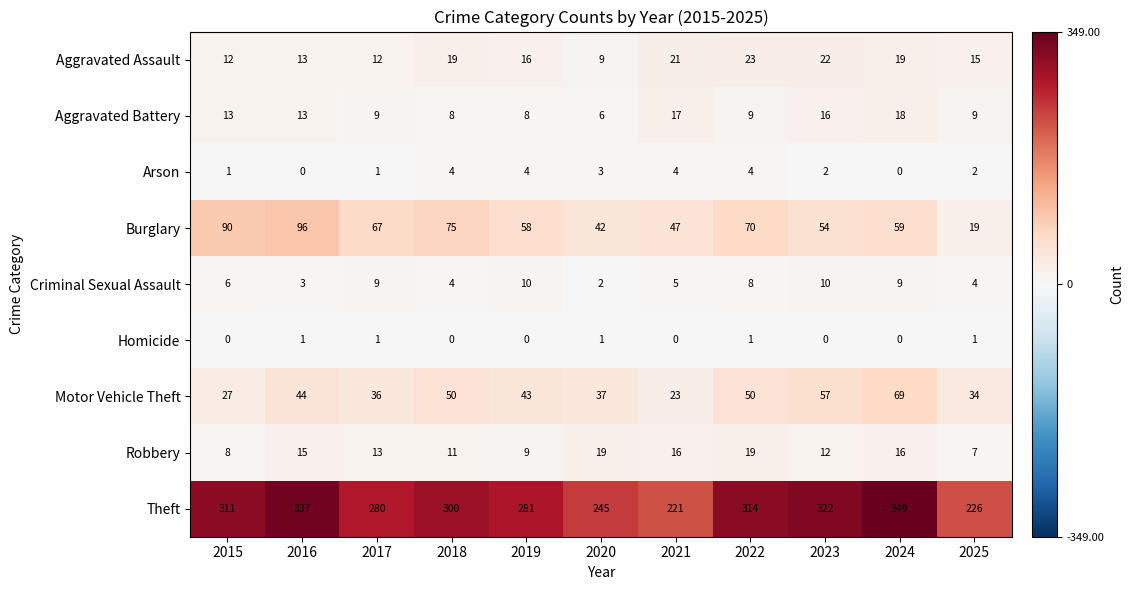

At which label does Burglary first exceed 59?

2015